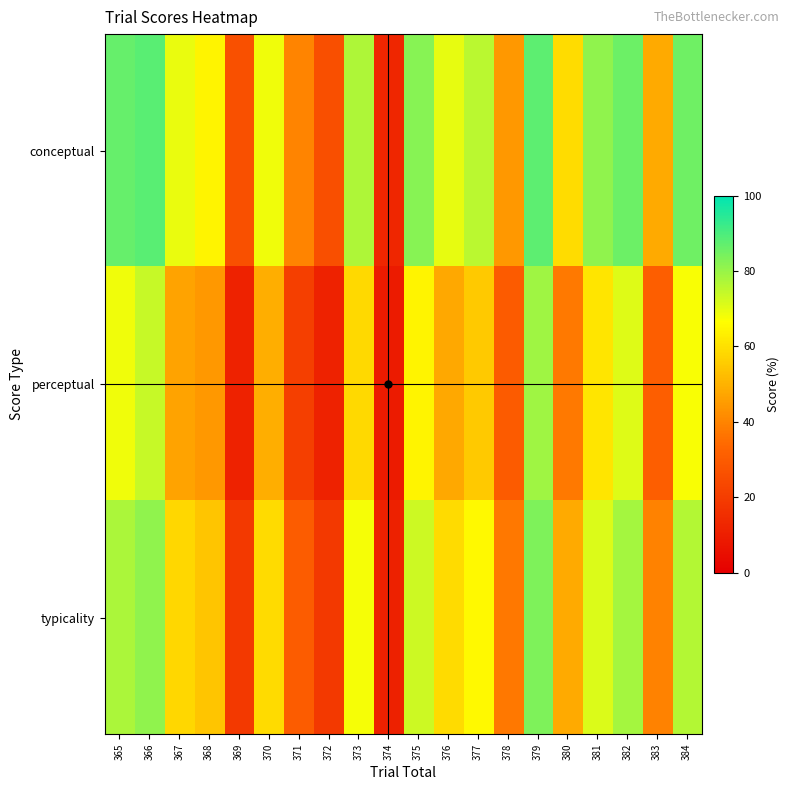

Reading left to right, extract all data points from this chart.

conceptual: 365=86.5	366=88.2	367=69.4	368=64.3	369=26.3	370=68.5	371=40.0	372=26.0	373=77.1	374=12.9	375=82.2	376=69.9	377=75.7	378=44.5	379=87.9	380=59.1	381=81.1	382=85.9	383=48.1	384=85.5
perceptual: 365=68.4	366=74.0	367=46.6	368=44.1	369=11.5	370=49.2	371=20.9	372=11.7	373=58.4	374=9.2	375=64.1	376=48.0	377=54.9	378=30.1	379=79.0	380=37.6	381=61.3	382=70.7	383=30.9	384=67.3
typicality: 365=77.5	366=81.1	367=58.0	368=54.2	369=18.9	370=58.9	371=30.5	372=18.8	373=67.8	374=11.1	375=73.2	376=59.0	377=65.3	378=37.3	379=83.4	380=48.3	381=71.2	382=78.3	383=39.5	384=76.4